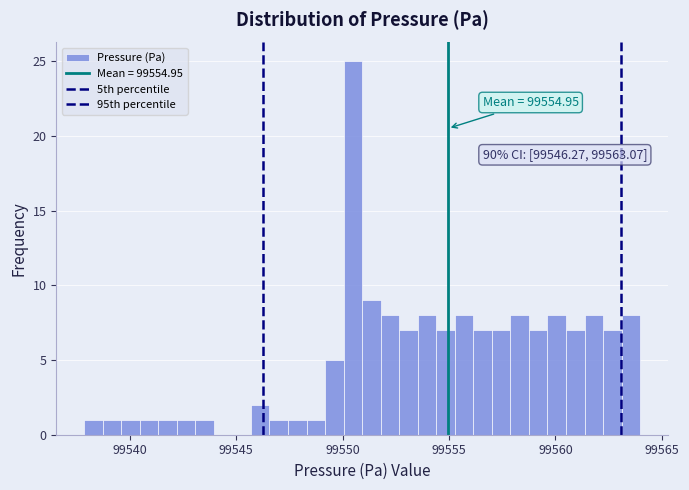

Read against the x-axis, roughly where is the centre of the tallest bar?

99550.5